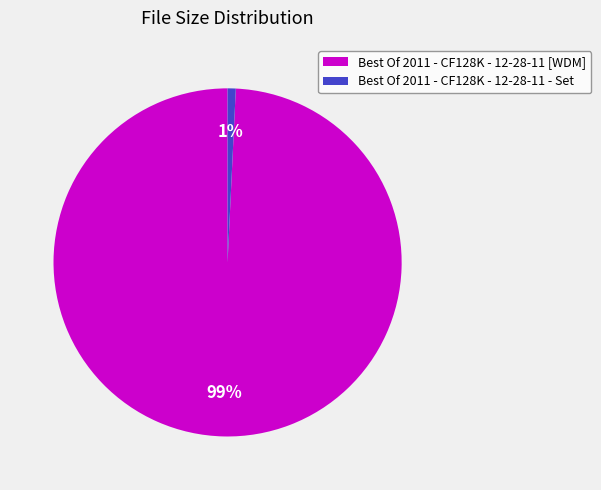

Combined, do Best Of 2011 - CF128K - 12-28-11 - Set and Best Of 2011 - CF128K - 12-28-11 [WDM] account for over 50%?

Yes